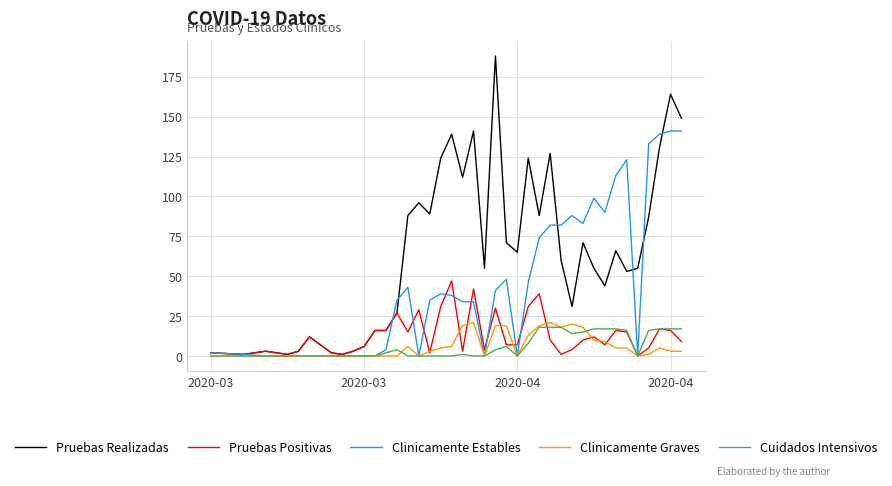

Rank the series by their maximum value, from highest to lowest.

Pruebas Realizadas, Clinicamente Estables, Pruebas Positivas, Clinicamente Graves, Cuidados Intensivos